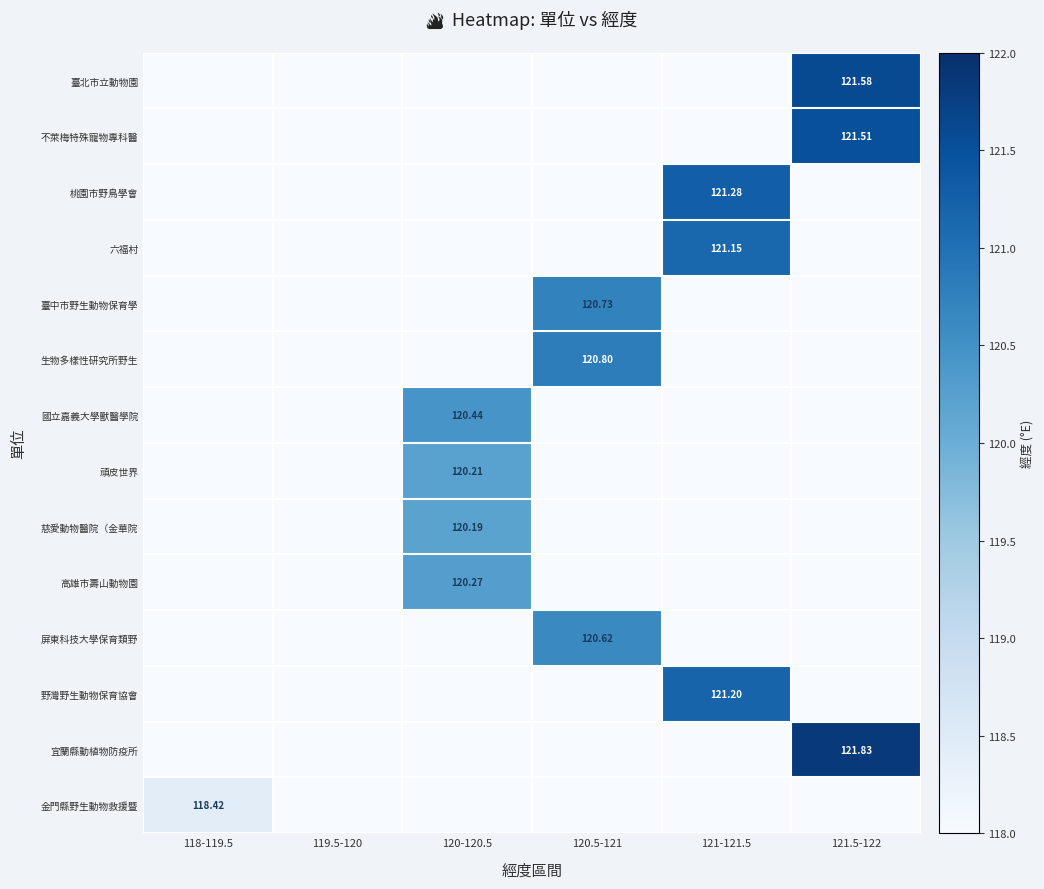

How many series are shown in this chart?

14